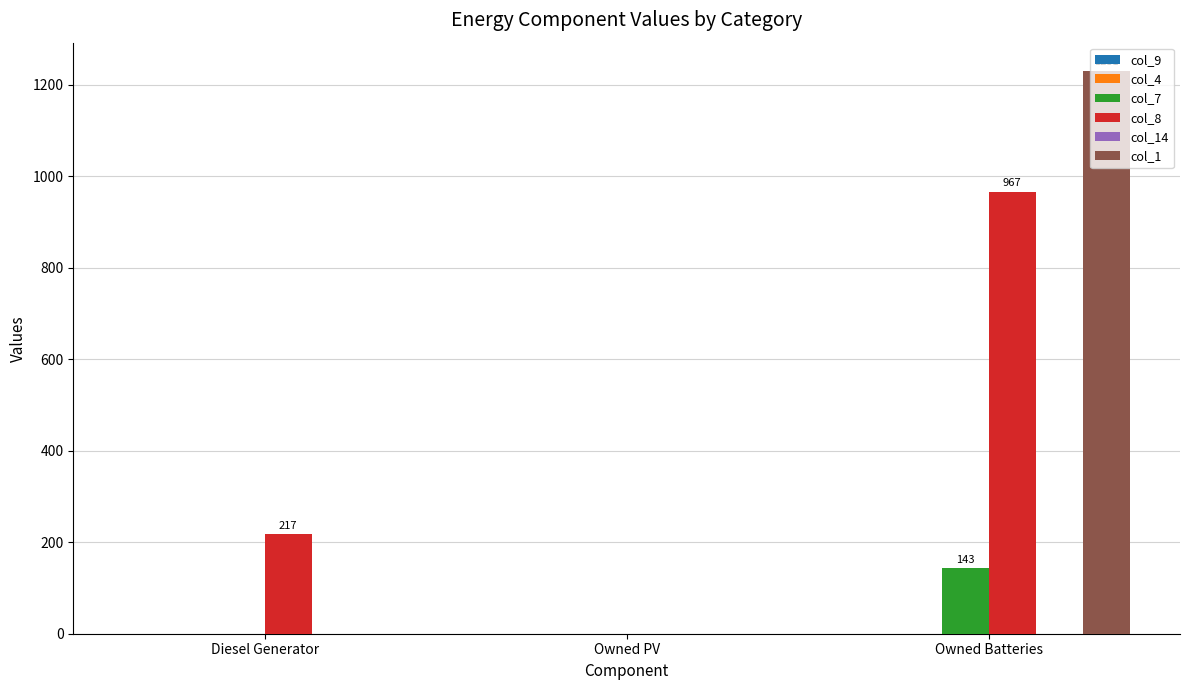

At which category is the sum across all series the highest?

Owned Batteries